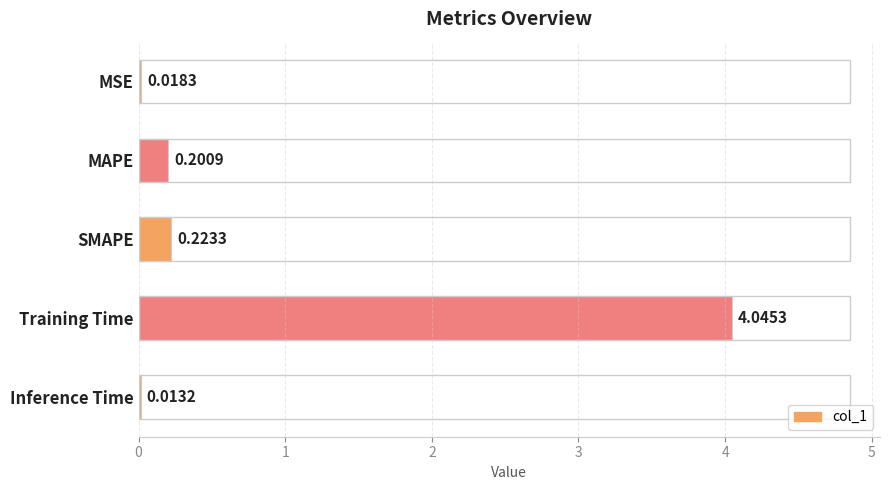

Which has a higher value, SMAPE or Inference Time?

SMAPE